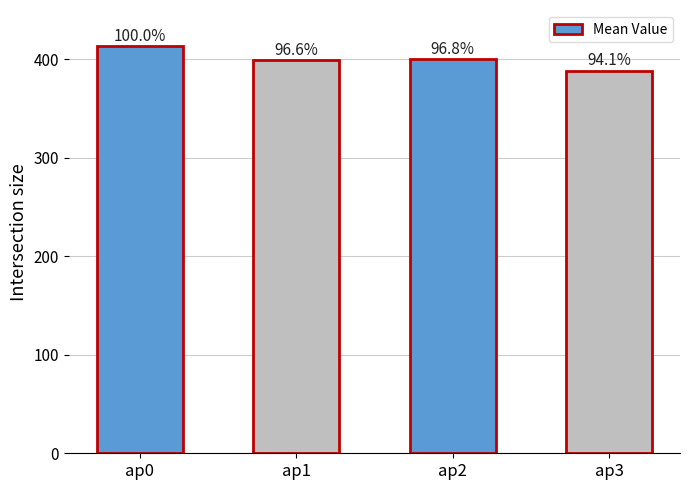

Reading left to right, list all the values displayed in this chart.

ap0=413.0	ap1=398.8	ap2=399.8	ap3=388.5